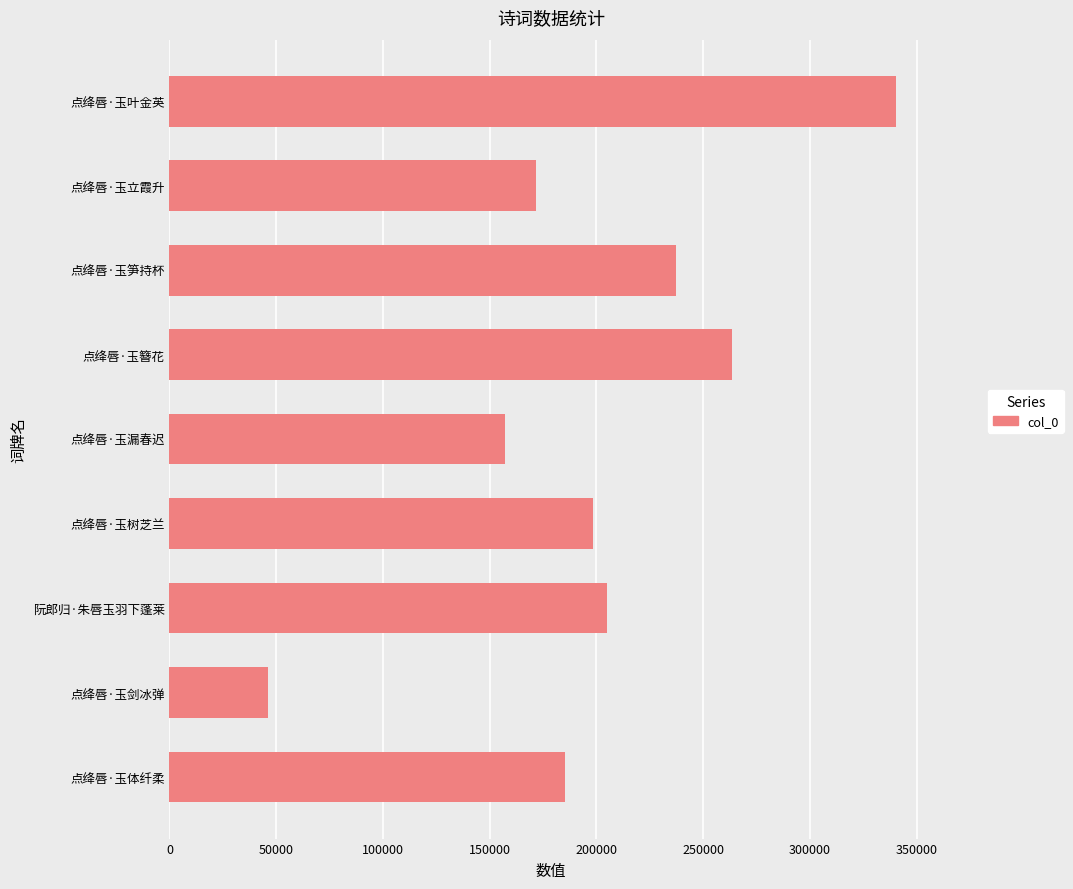

The value at 点绛唇·玉簪花 is 91710. True or false?

False